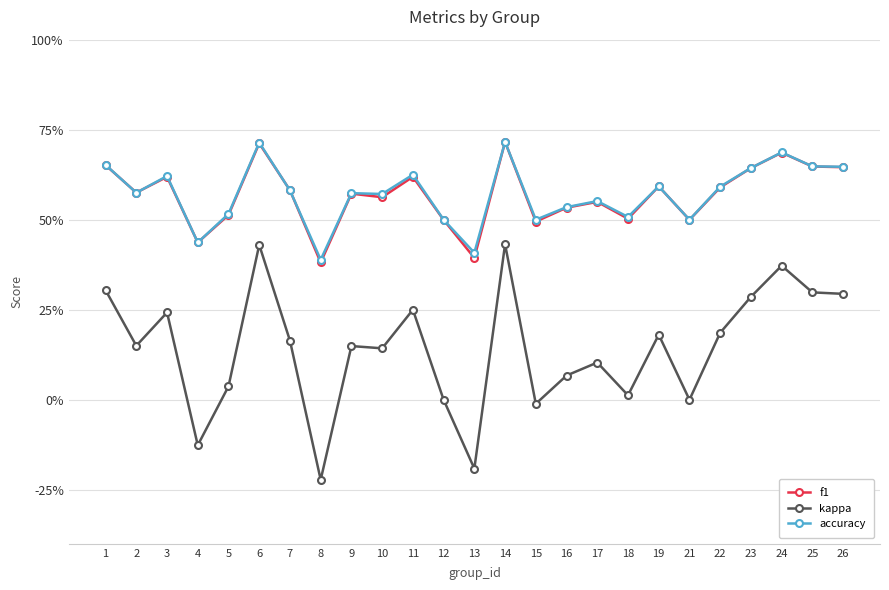

At which category does kappa reach its first local peak?

3